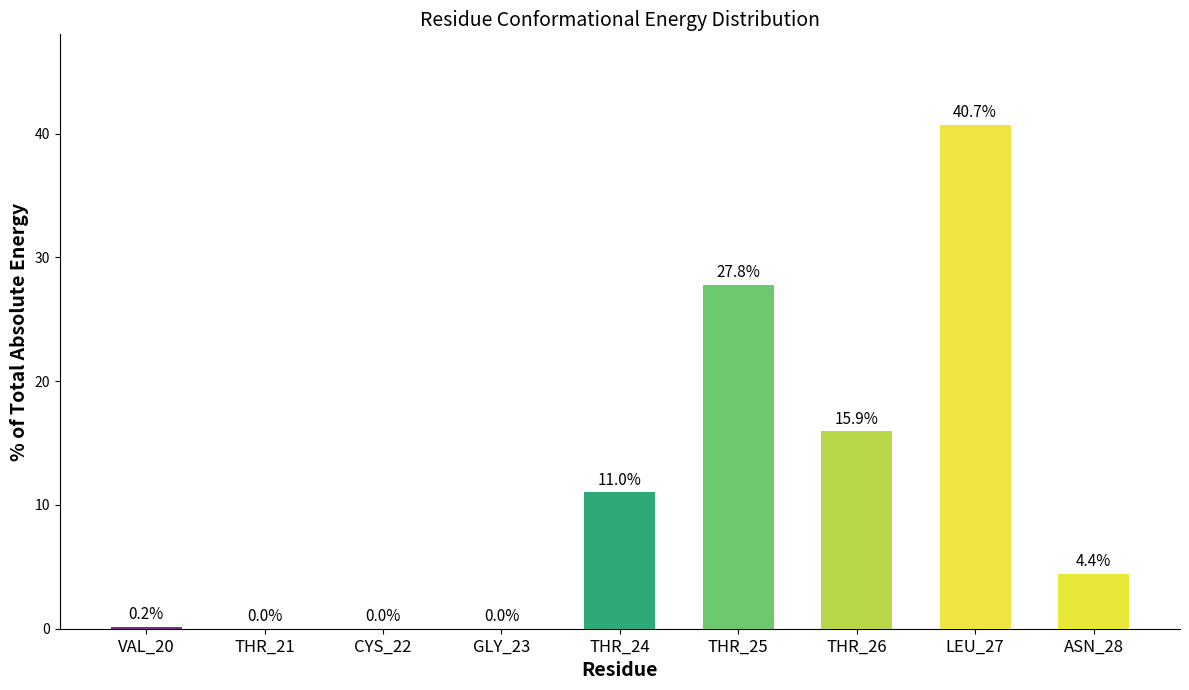

Count the number of data series in this chart.

1